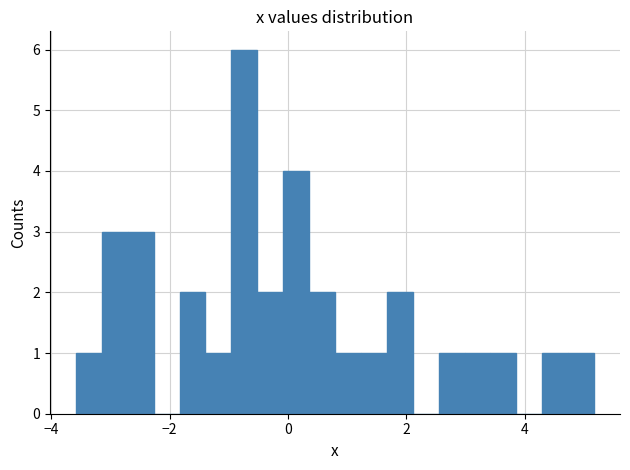

Around what value on the x-axis is the tallest bar? Give the approximate position of its centre, as read against the axis.

-0.8